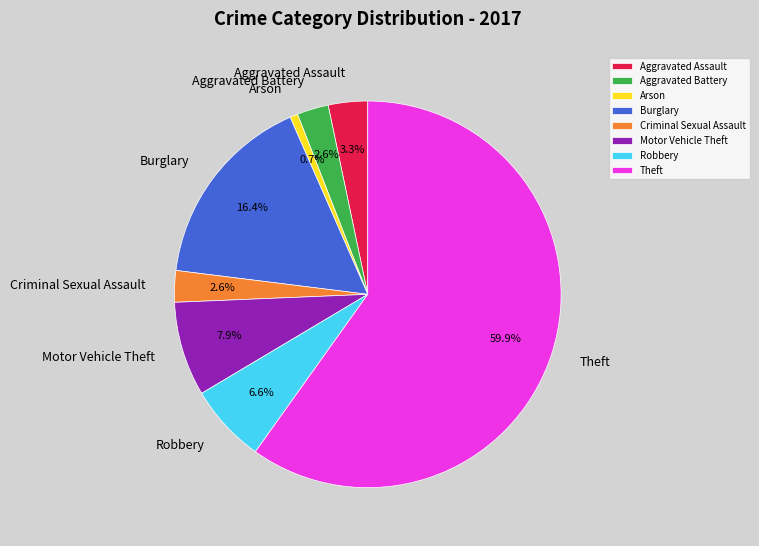

To the nearest percent, what is the combined percentage of Motor Vehicle Theft and Burglary?

24%